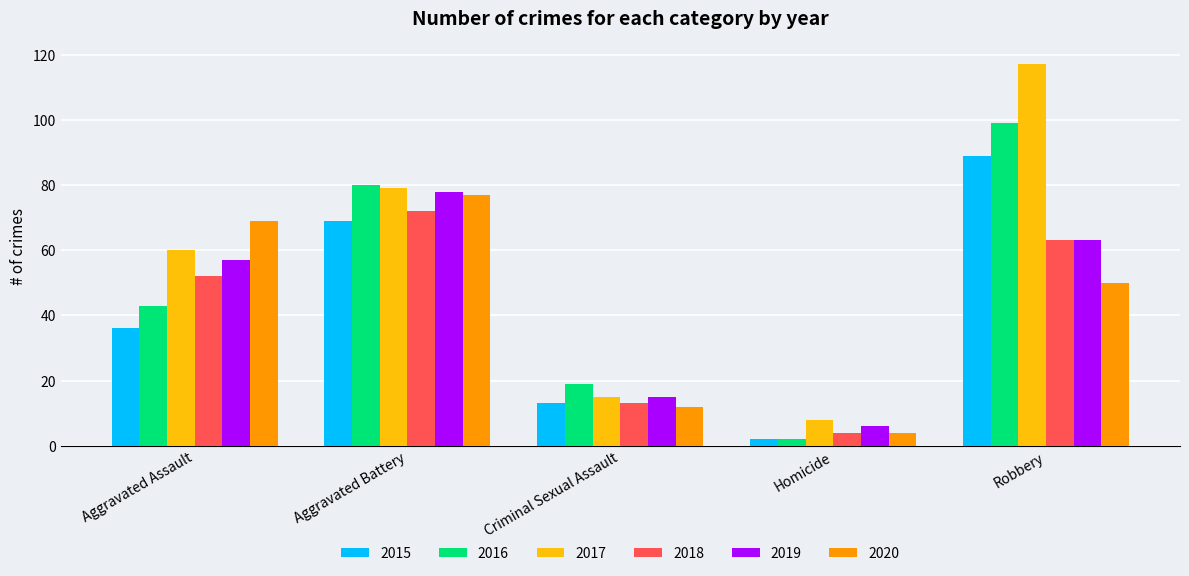

List the series in order of their peak value, lowest first.

2018, 2020, 2019, 2015, 2016, 2017